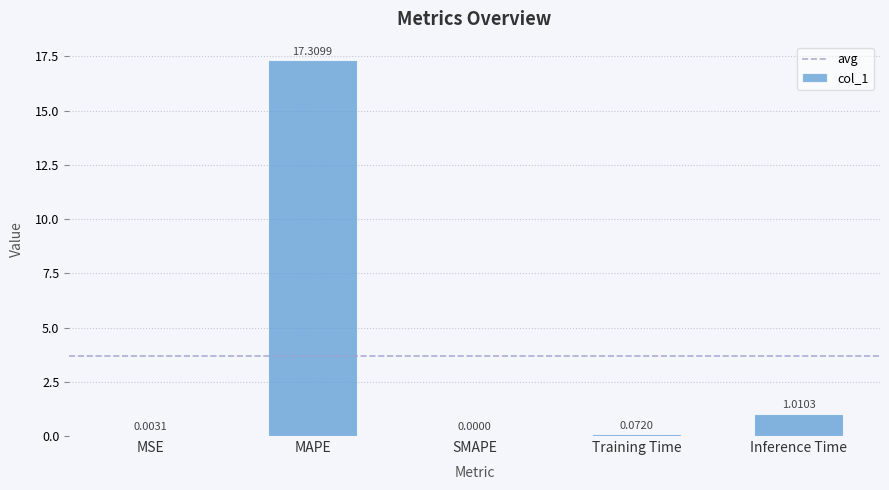

What is the sum of the values at Training Time and Inference Time?

1.1